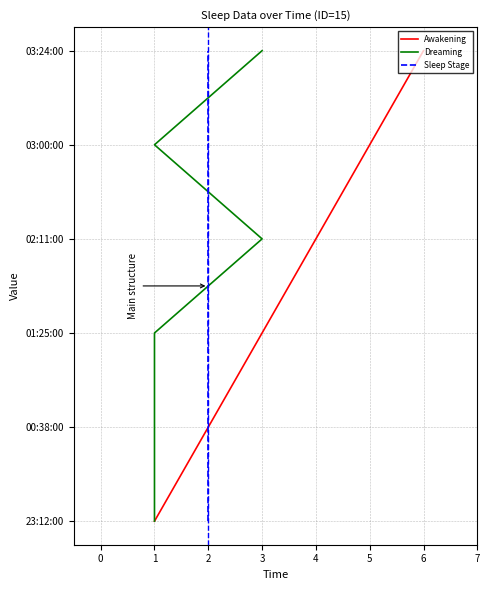

What are all the series names shown in the legend?

Awakening, Dreaming, Sleep Stage